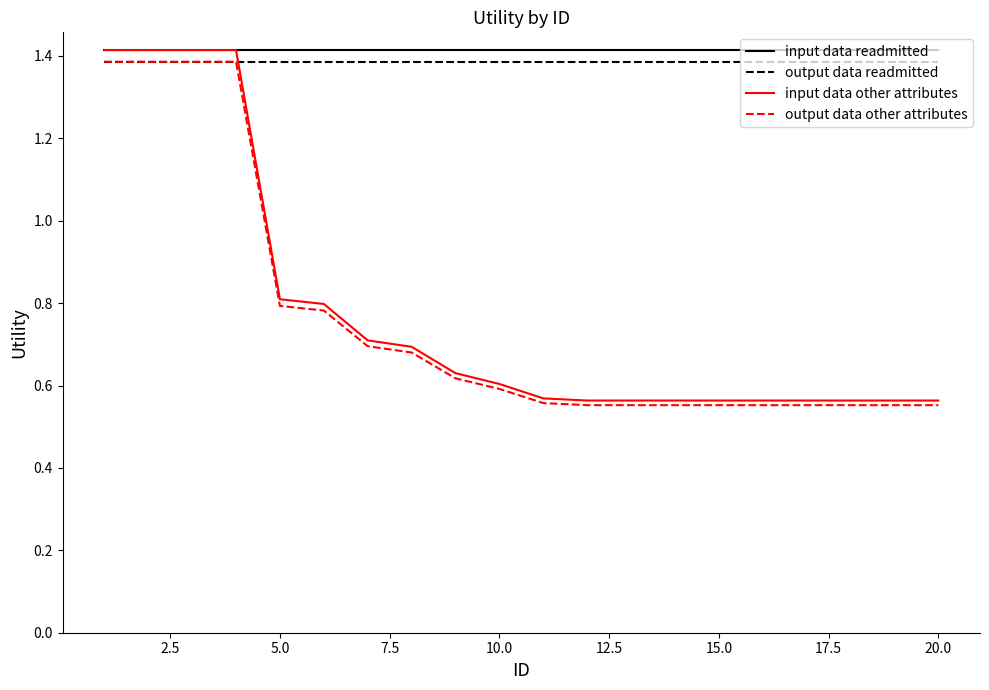

What is the highest value of the input data readmitted series?

1.4